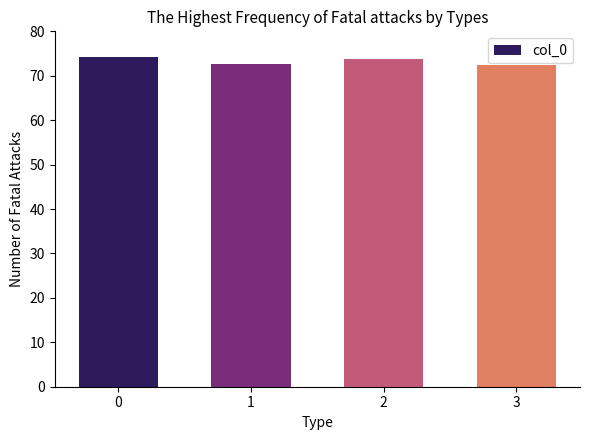

How many data points does each series have?

4